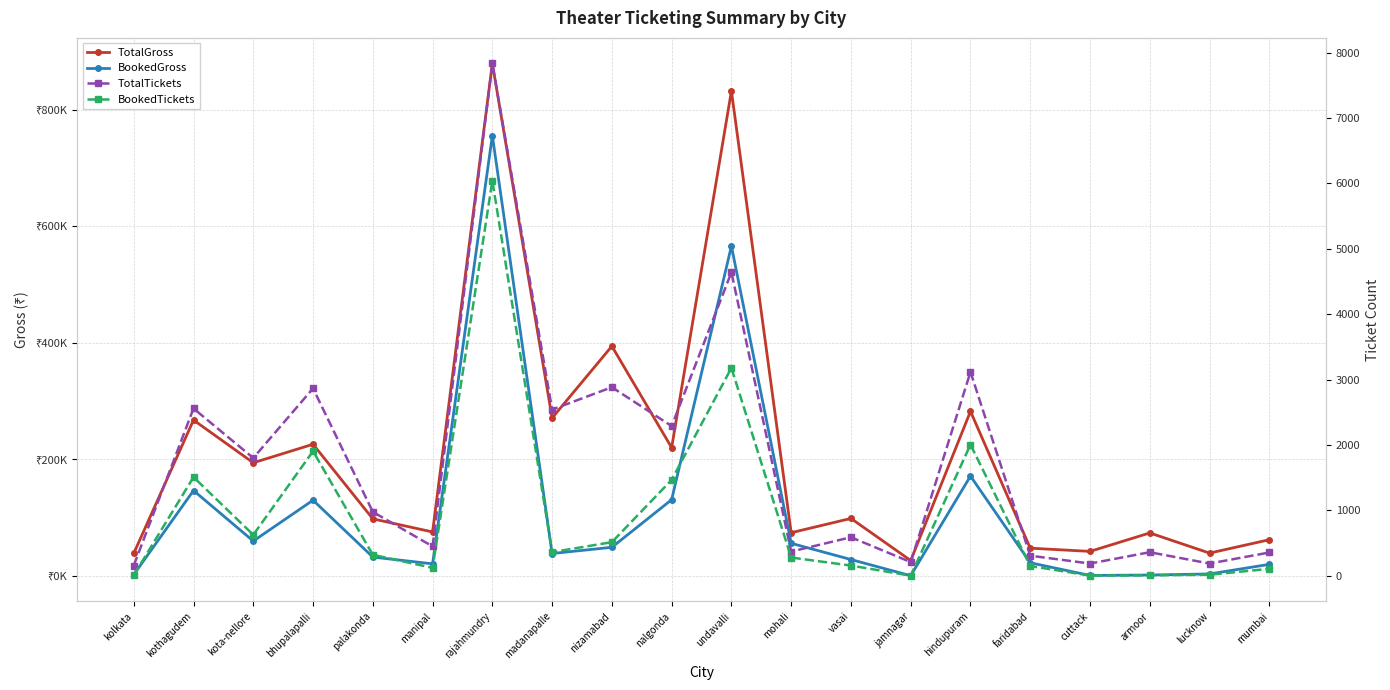

Which series has the widest spread of values?

TotalGross